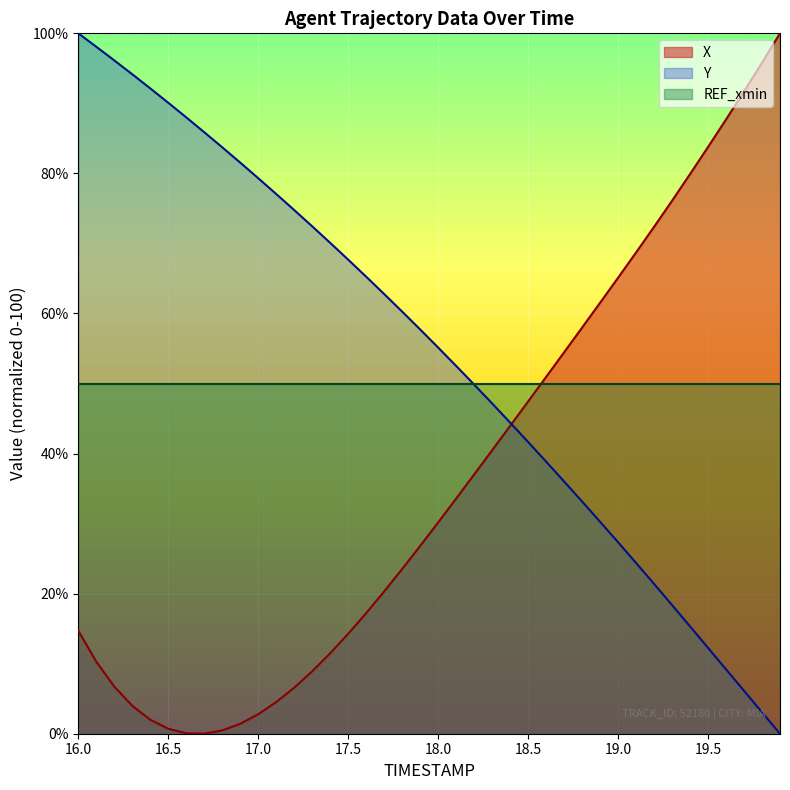

What is the highest value of the X series?

100.0